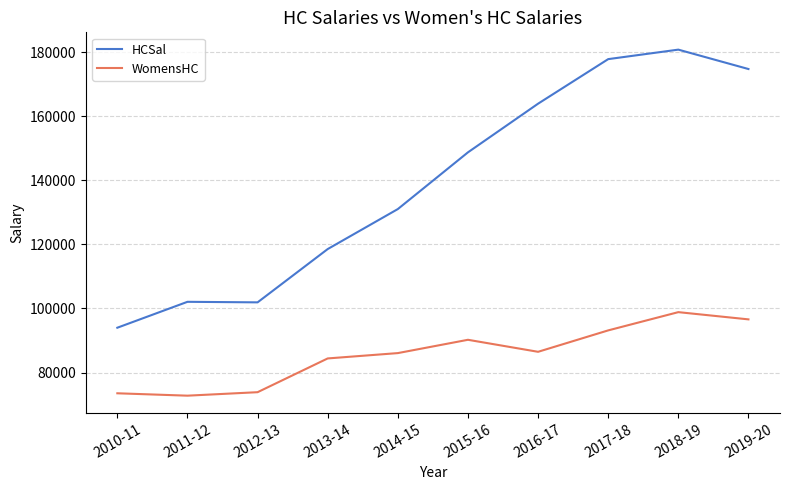

At which category is the sum across all series the highest?

2018-19